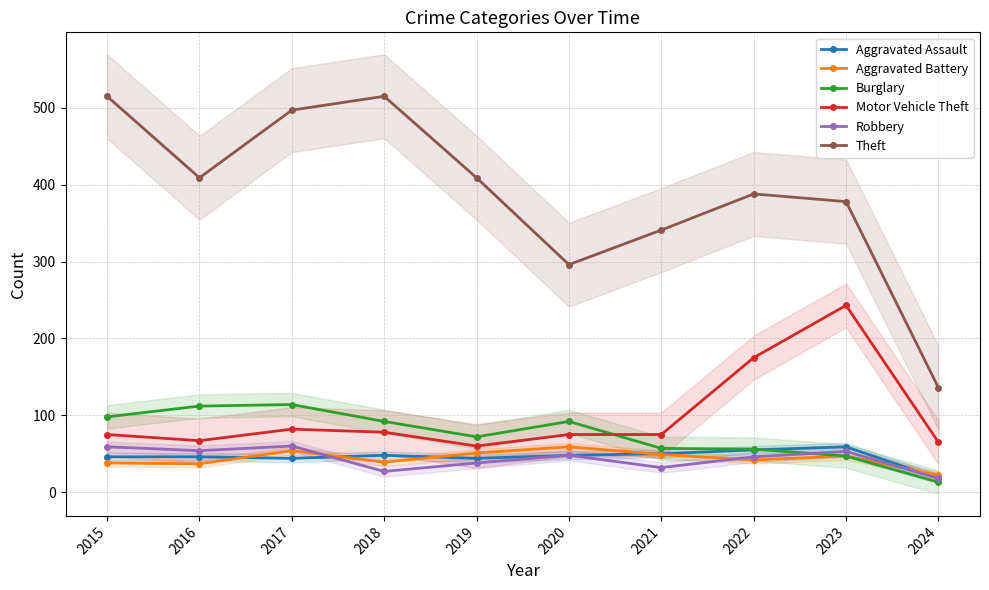

True or false: Theft and Aggravated Battery cross at least once.

False